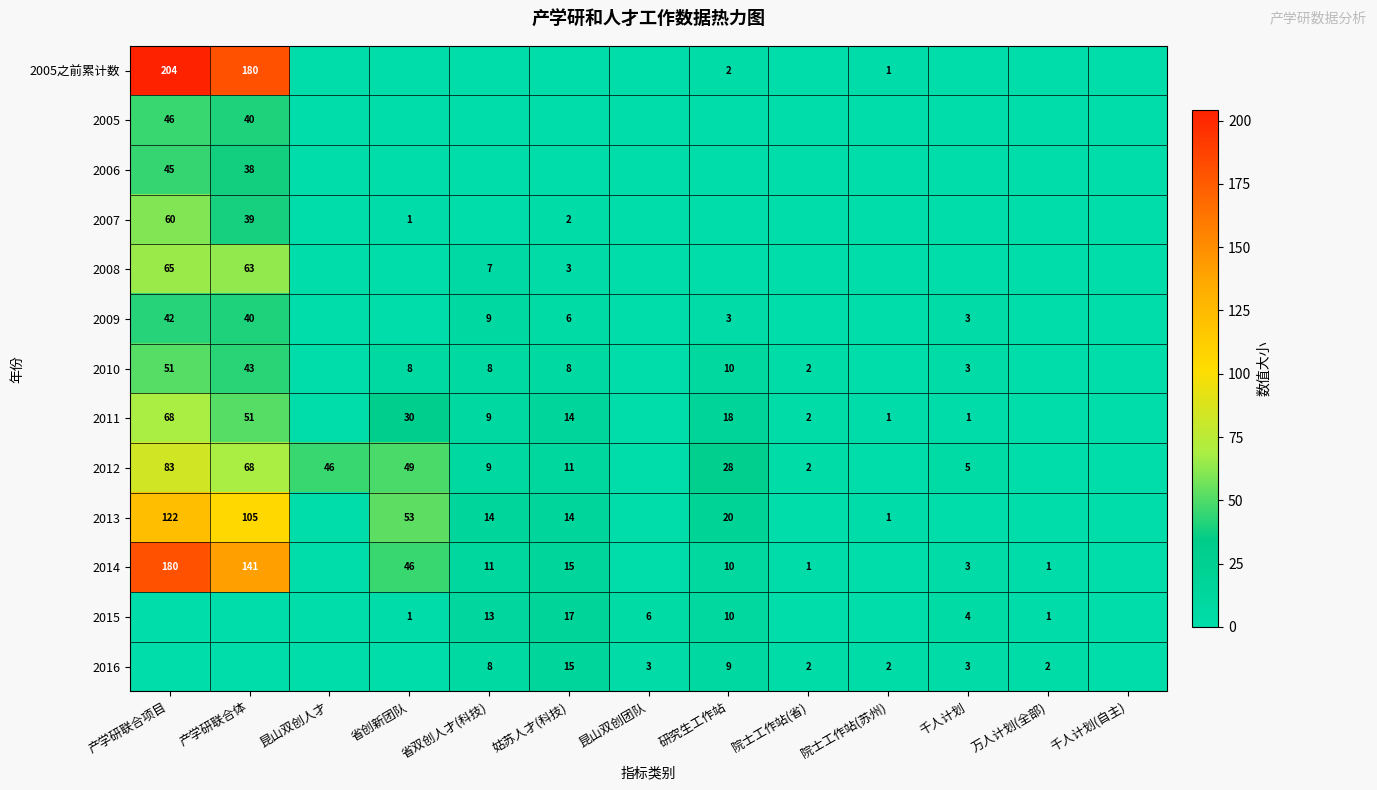

What is the difference between the highest and lowest values at 昆山双创人才?

46